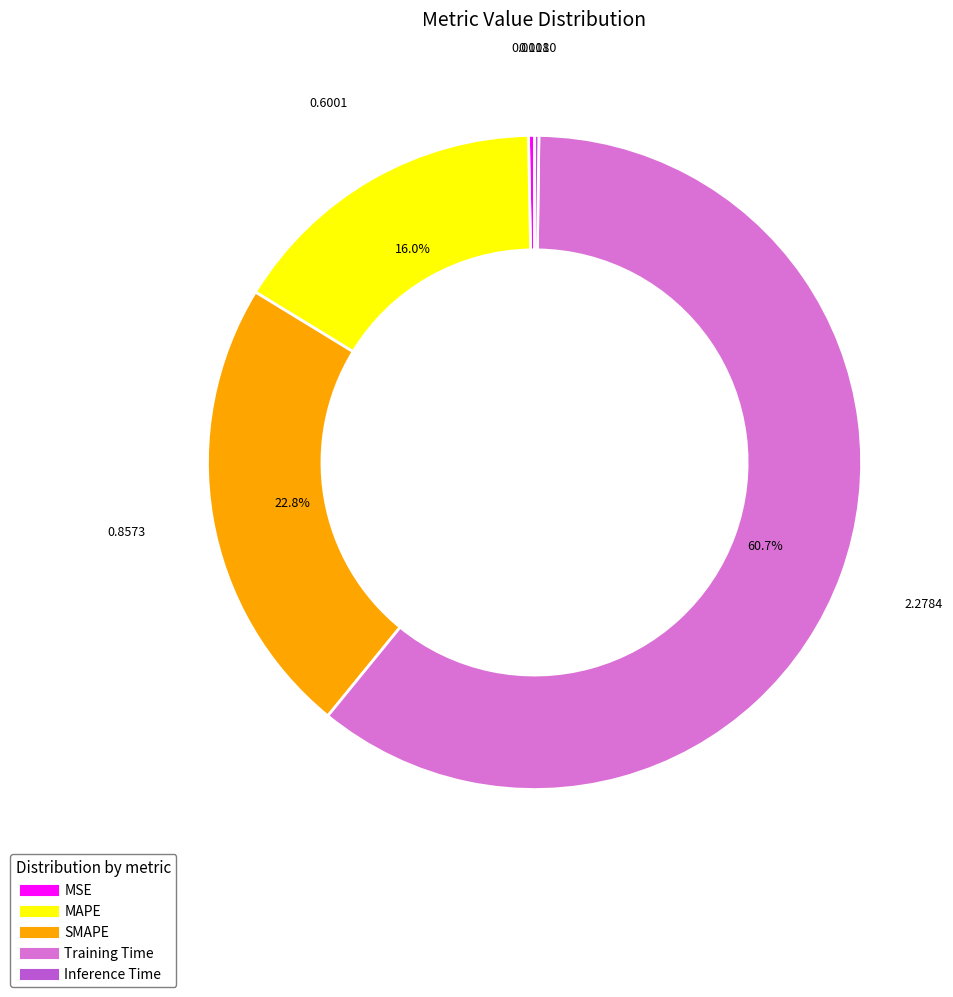

To the nearest percent, what is the average slice percentage?

20%